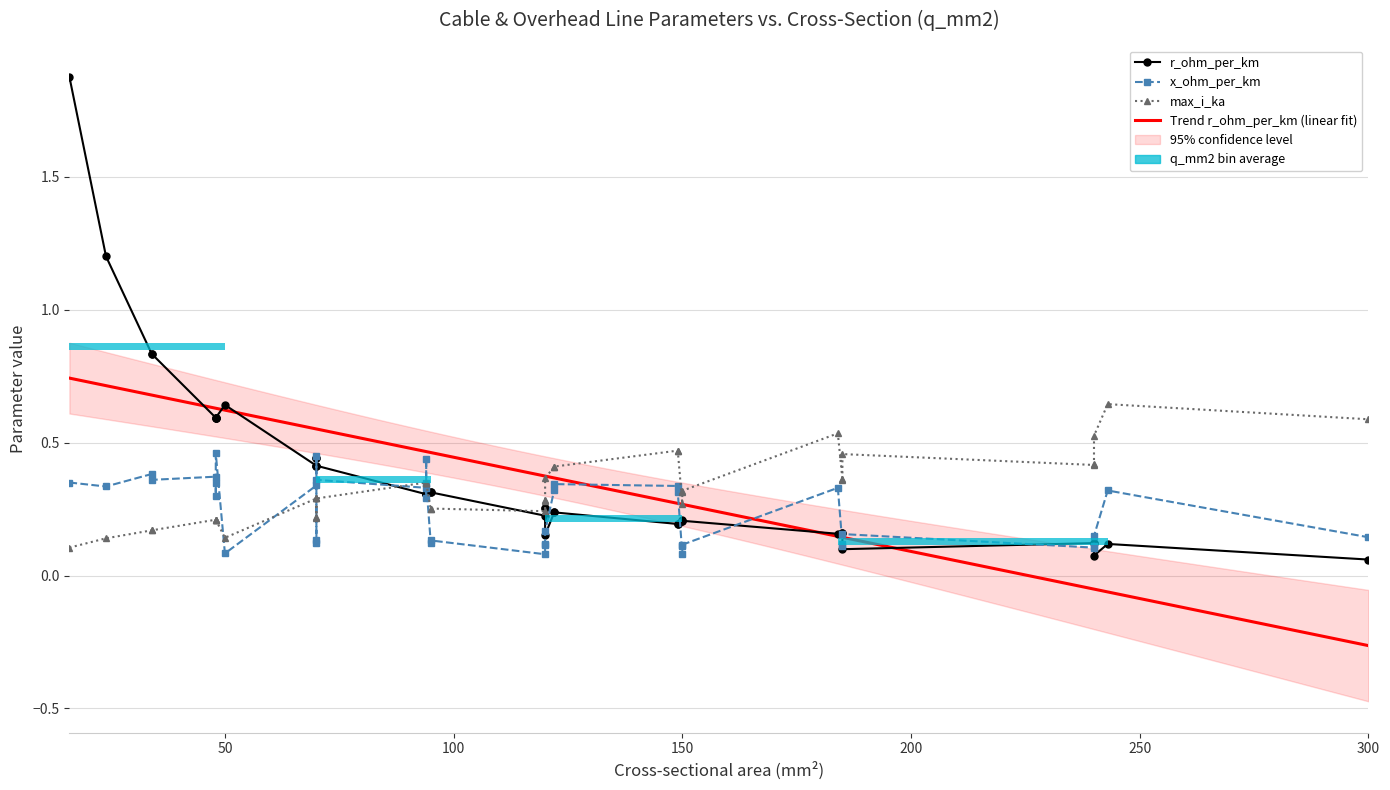

At how many categories does at least one series exceed 0?

40